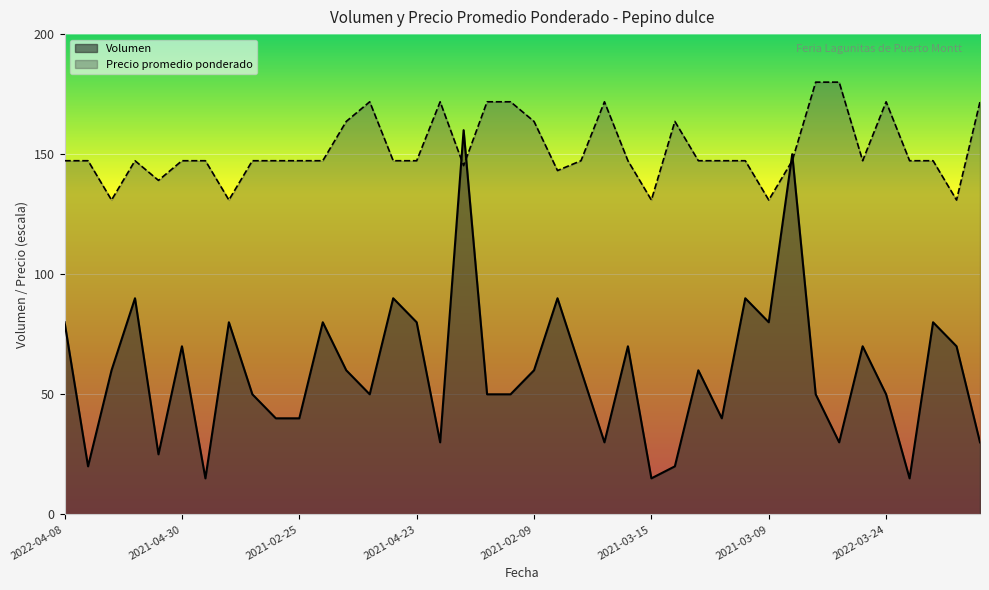

The value of Volumen at 2022-04-14 is 30.0. True or false?

True